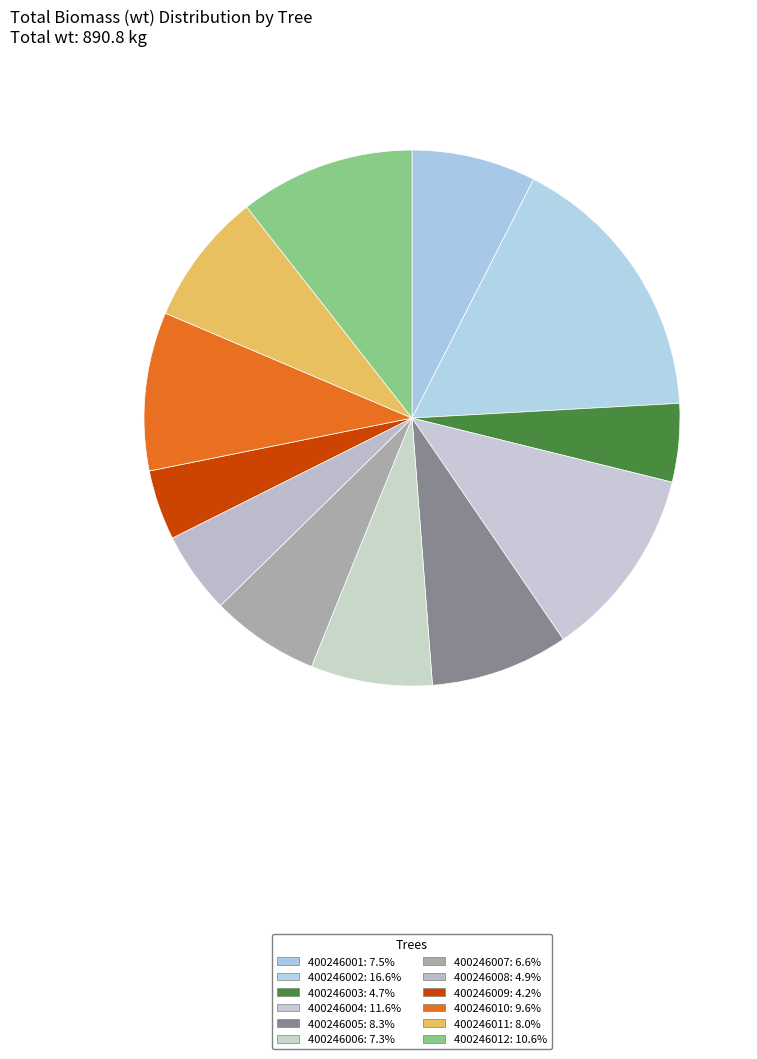

How many segments does this pie chart have?

12